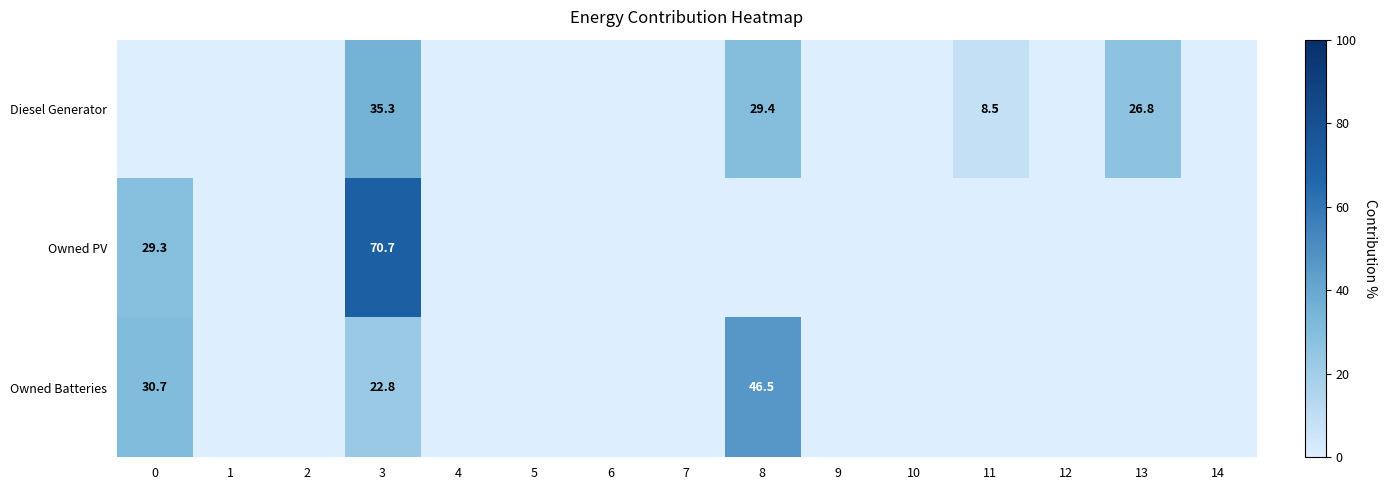

True or false: Diesel Generator has a value of 8.5 at 11.

True